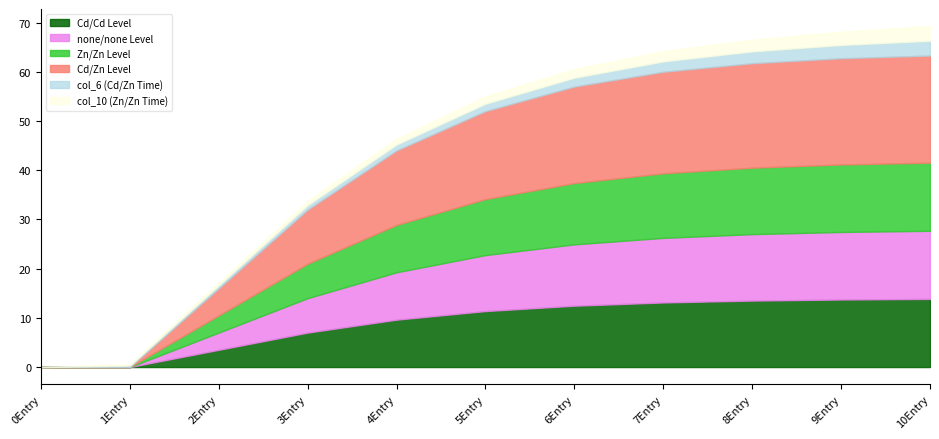

What is the average value of the Cd/Zn Level series?

14.0